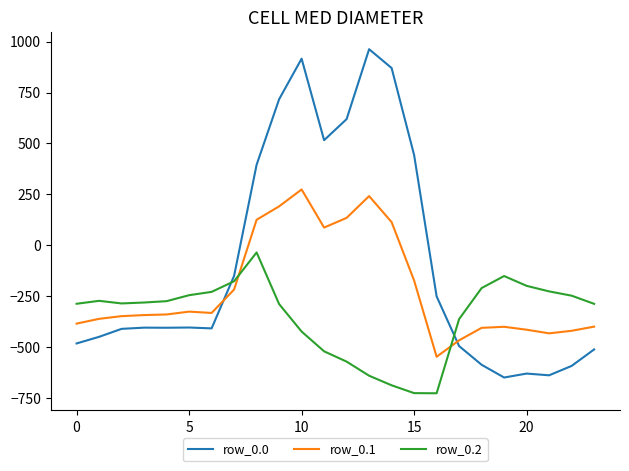

List the series in order of their overall mean, highest first.

row_0.0, row_0.1, row_0.2